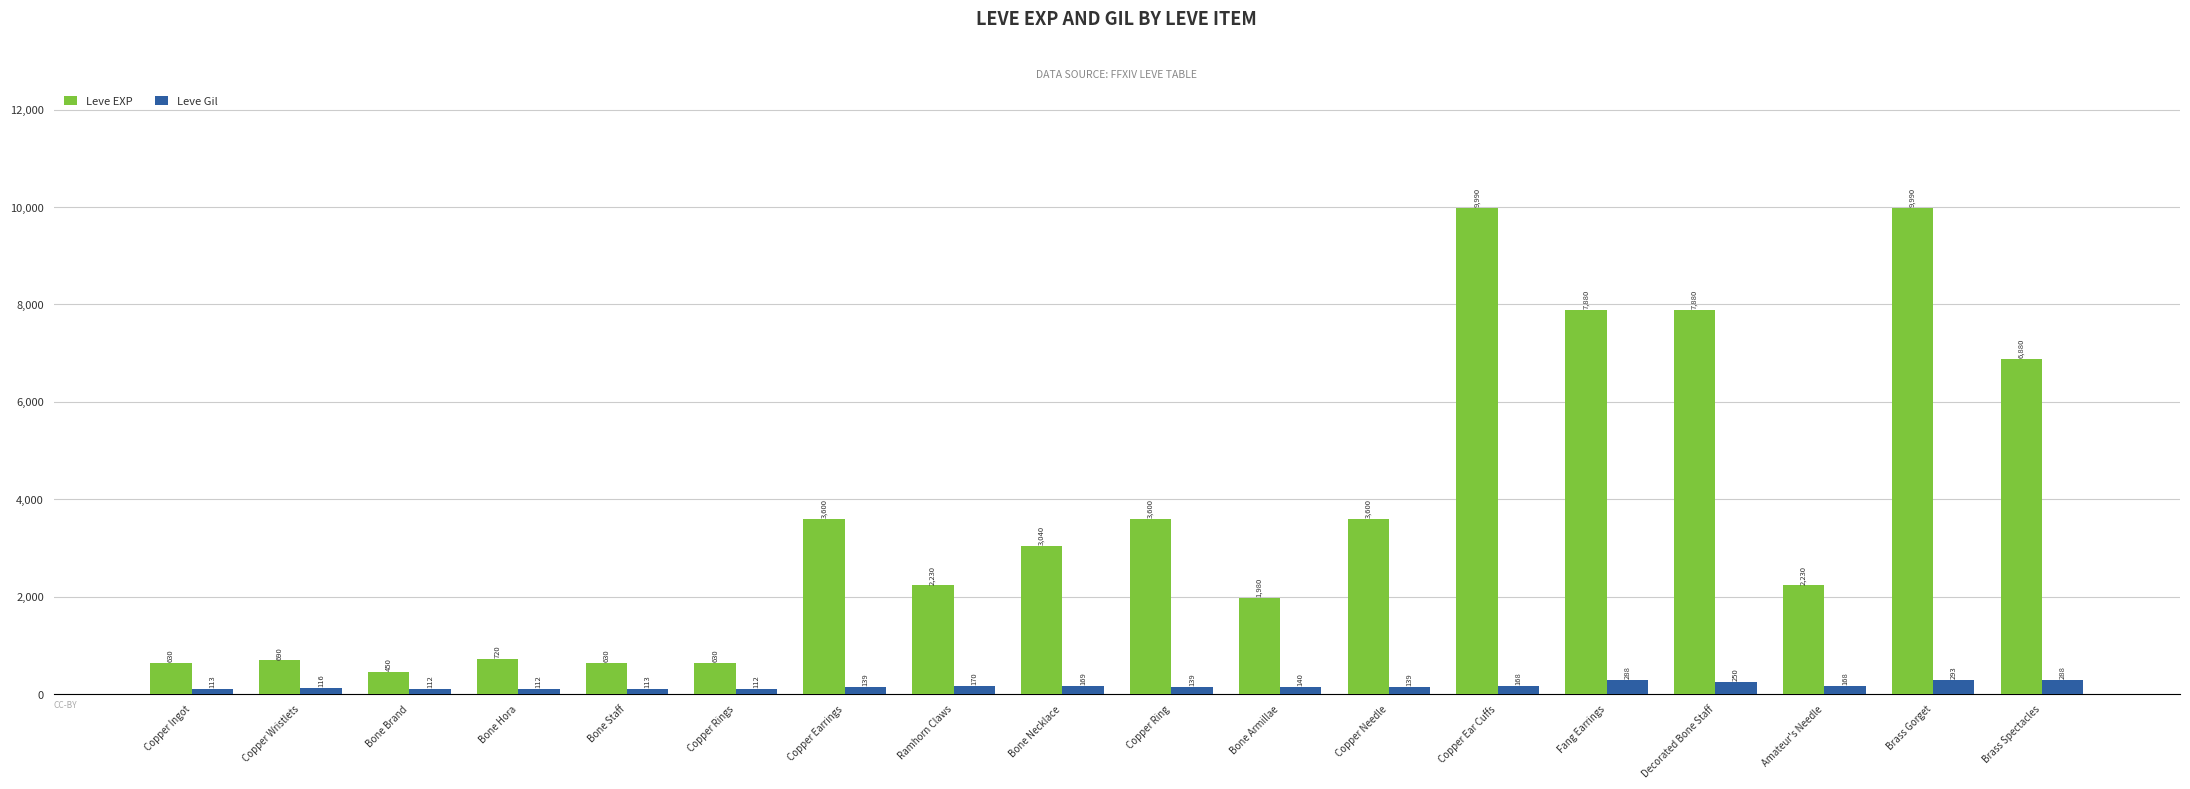

True or false: Leve Gil has a value of 170 at Ramhorn Claws.

True